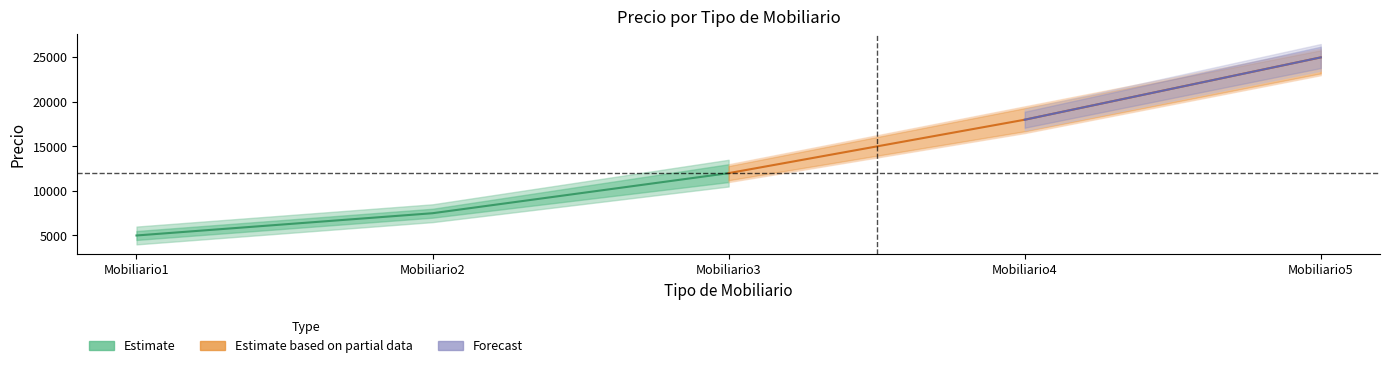

Is the value of Estimate based on partial data at Mobiliario5 greater than the value of Estimate at Mobiliario5?

No